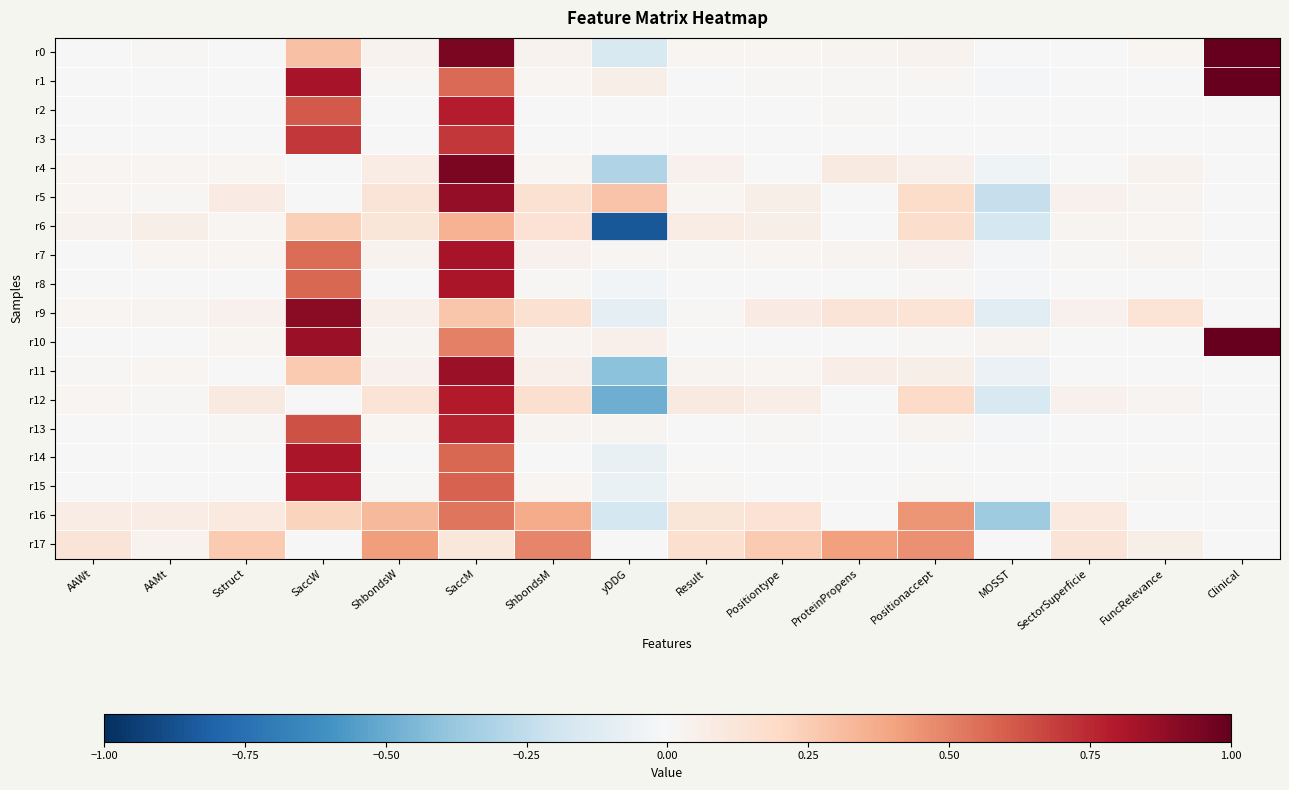

List the series in order of their peak value, lowest first.

r6, r17, r16, r3, r13, r2, r12, r15, r14, r8, r7, r11, r5, r9, r4, r0, r1, r10